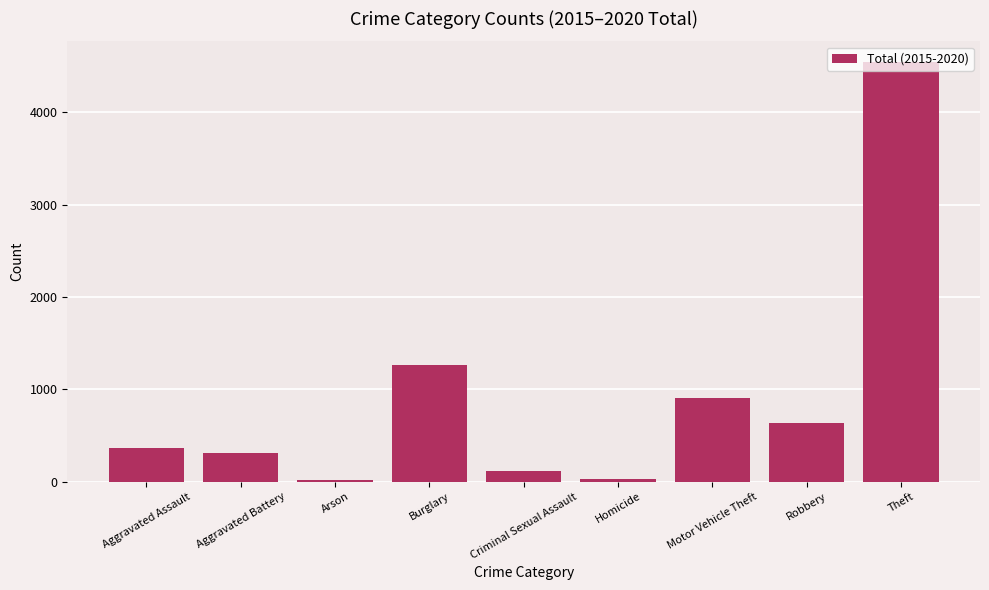

What is the greatest value displayed?

4539